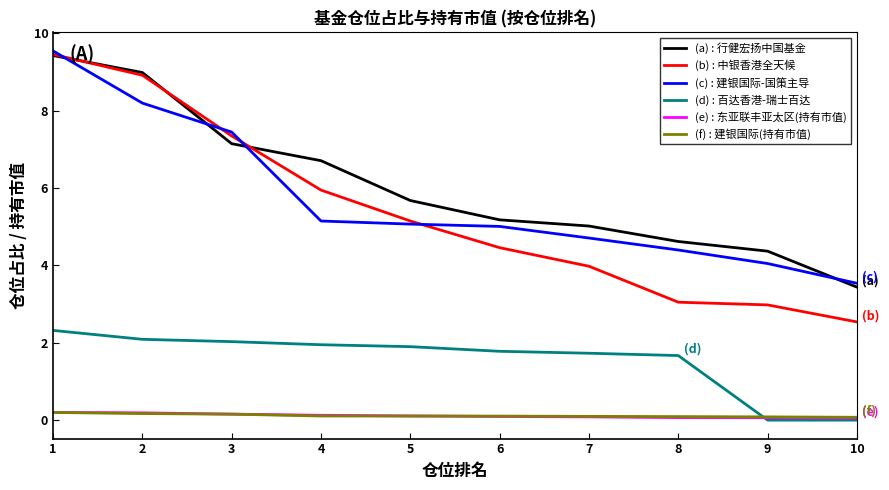

Which series has the largest total across all categories?

(a) : 行健宏扬中国基金